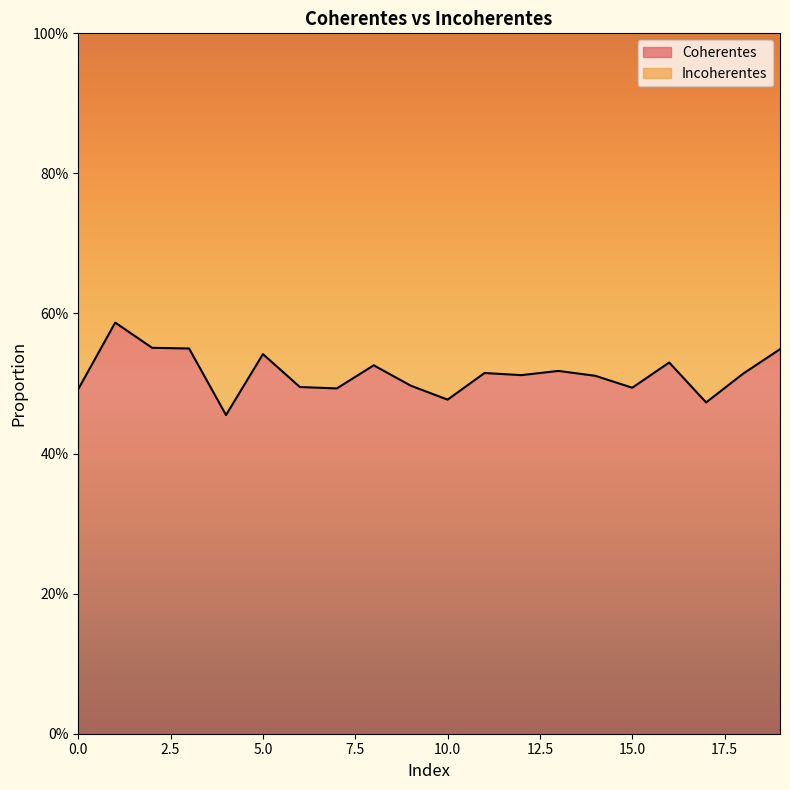

At which category does the chart reach its minimum across all series?

4